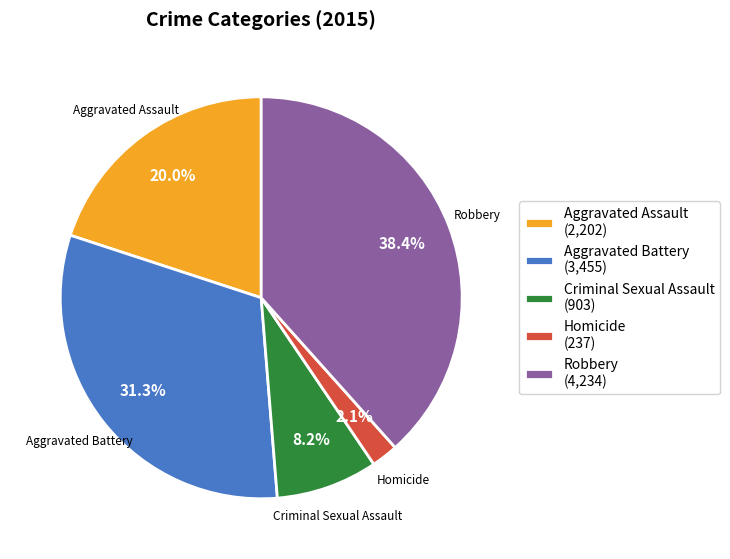

To the nearest percent, what portion does Homicide represent?

2%